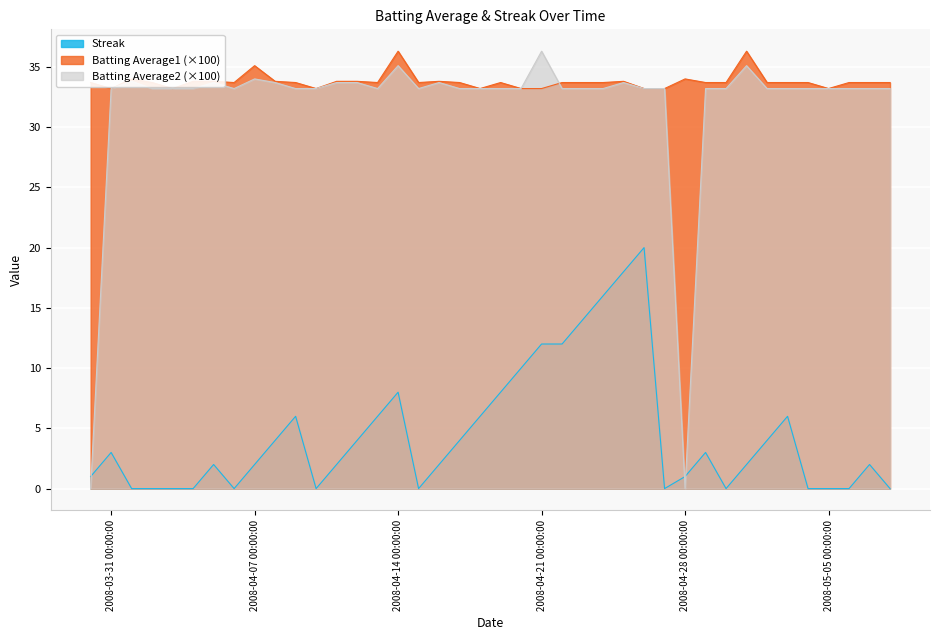

Reading left to right, list all the values displayed in this chart.

Streak: 1.0	3.0	0.0	0.0	0.0	0.0	2.0	0.0	2.0	4.0	6.0	0.0	2.0	4.0	6.0	8.0	0.0	2.0	4.0	6.0	8.0	10.0	12.0	12.0	14.0	16.0	18.0	20.0	0.0	1.0	3.0	0.0	2.0	4.0	6.0	0.0	0.0	0.0	2.0	0.0
Batting Average1: 33.7	33.2	34.0	33.7	33.2	33.8	33.8	33.7	35.1	33.8	33.7	33.2	33.8	33.8	33.7	36.3	33.7	33.8	33.7	33.2	33.7	33.2	33.2	33.7	33.7	33.7	33.8	33.2	33.2	34.0	33.7	33.7	36.3	33.7	33.7	33.7	33.2	33.7	33.7	33.7
Batting Average2: 0.0	33.2	33.8	33.2	33.2	33.2	33.7	33.2	34.0	33.7	33.2	33.2	33.7	33.7	33.2	35.1	33.2	33.7	33.2	33.2	33.2	33.2	36.3	33.2	33.2	33.2	33.7	33.2	33.2	0.0	33.2	33.2	35.1	33.2	33.2	33.2	33.2	33.2	33.2	33.2